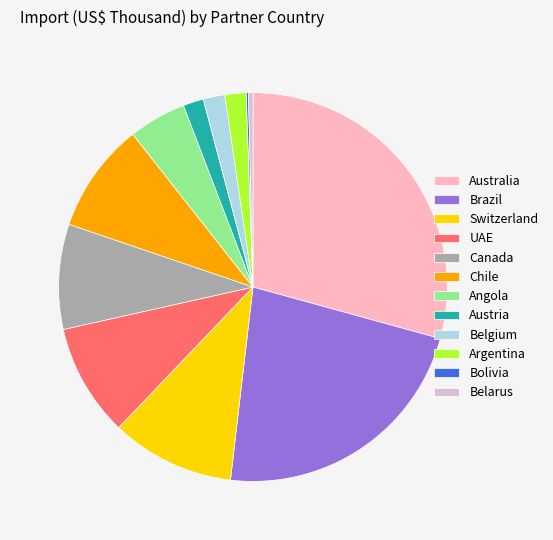

Which slice is the largest?

Australia